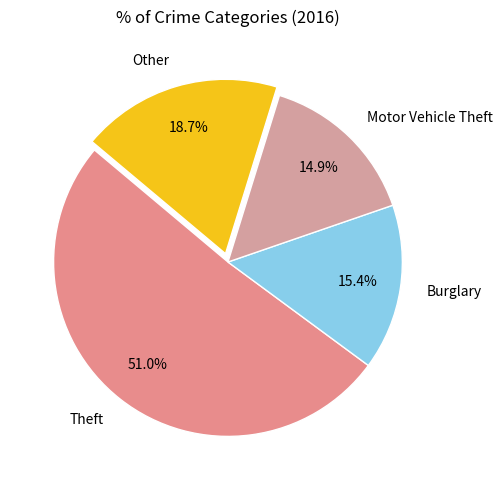

What percentage is NOT represented by Burglary?

84.6%